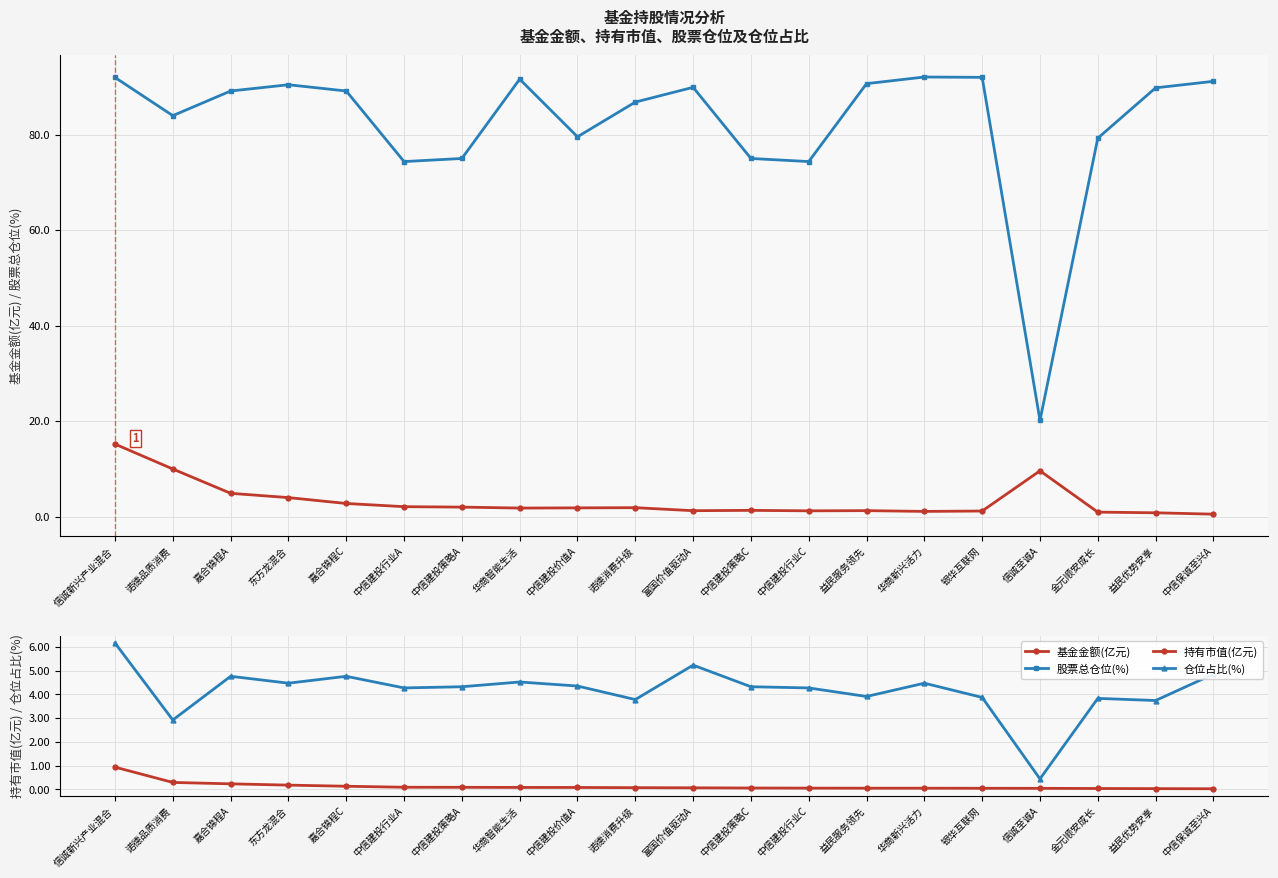

List the labels in order of 股票总仓位(%) value, smallest first.

信诚至诚A, 中信建投行业A, 中信建投行业C, 中信建投策略A, 中信建投策略C, 金元顺安成长, 中信建投价值A, 诺德品质消费, 诺德消费升级, 嘉合锦程A, 嘉合锦程C, 益民优势安享, 富国价值驱动A, 东方龙混合, 益民服务领先, 中信保诚至兴A, 华商智能生活, 信诚新兴产业混合, 银华互联网, 华商新兴活力